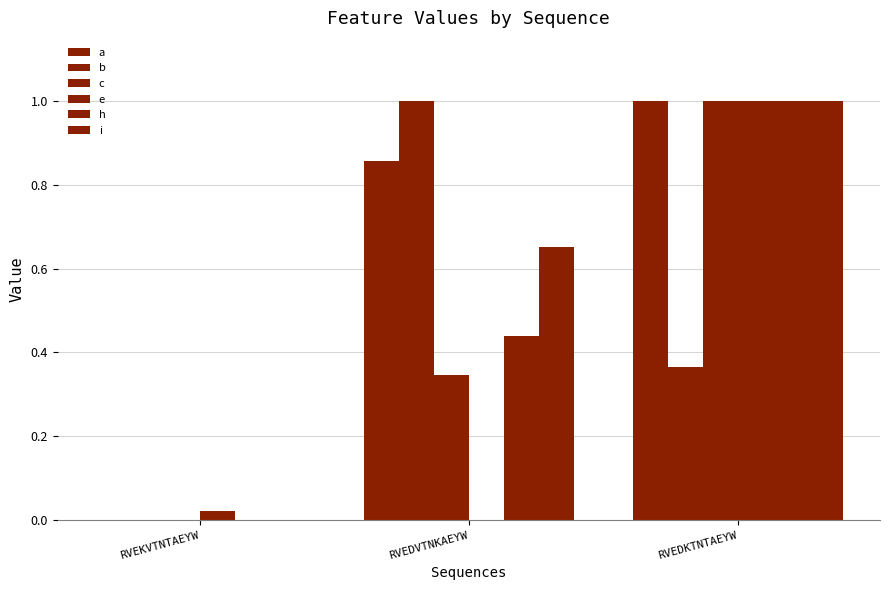

What is the sum of the b values at RVEKVTNTAEYW and RVEDVTNKAEYW?

1.0